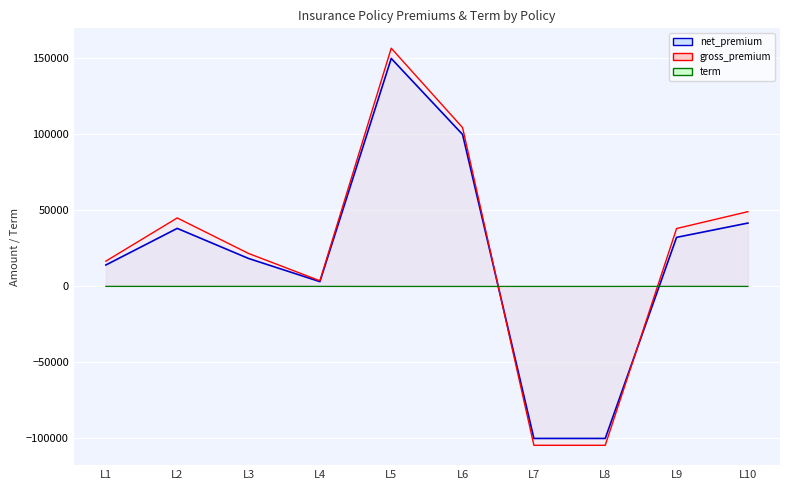

At which category is the sum across all series the highest?

L5